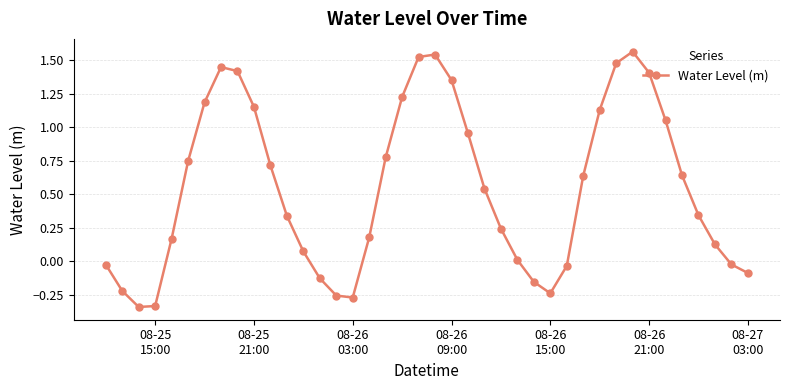

What is the sum of all values?

21.9